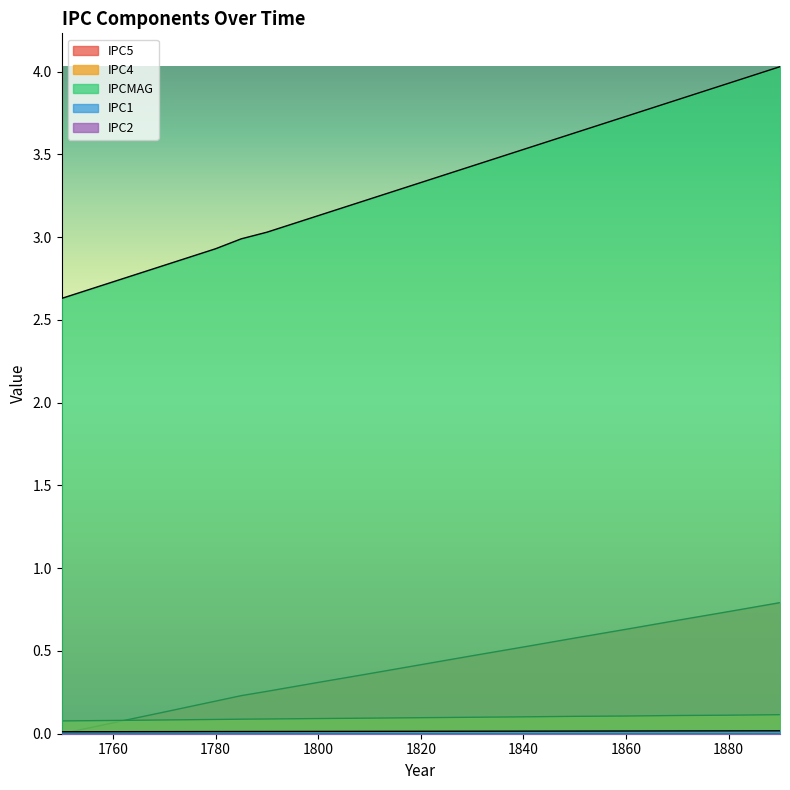

Which series has the widest spread of values?

IPCMAG